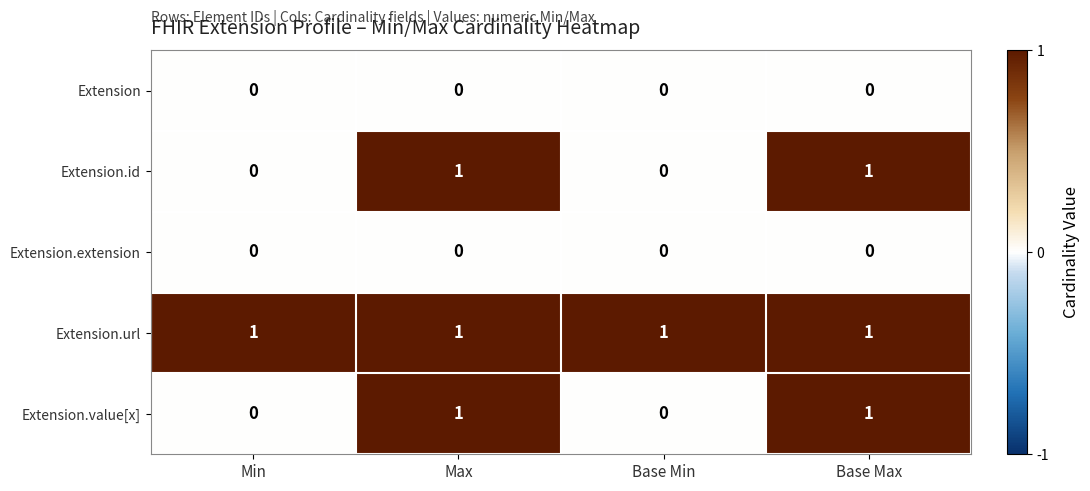

Is it true that Extension.url equals 1 at Max?

True